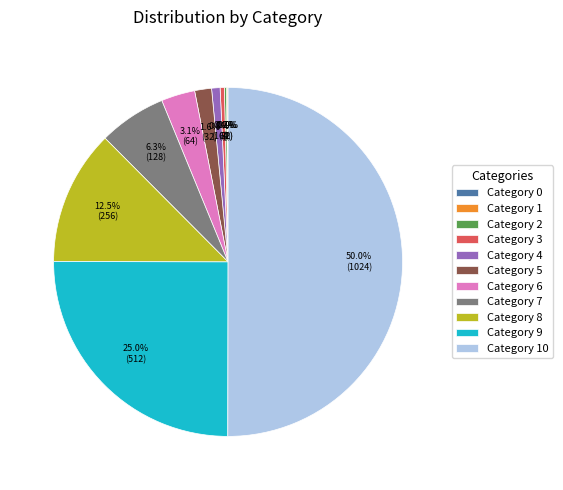

To the nearest percent, what is the difference between the largest and smallest slice percentages?

50%